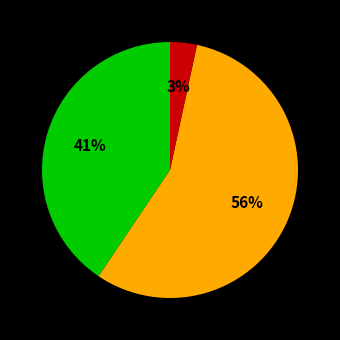

To the nearest percent, what is the difference between the largest and smallest slice percentages?

53%